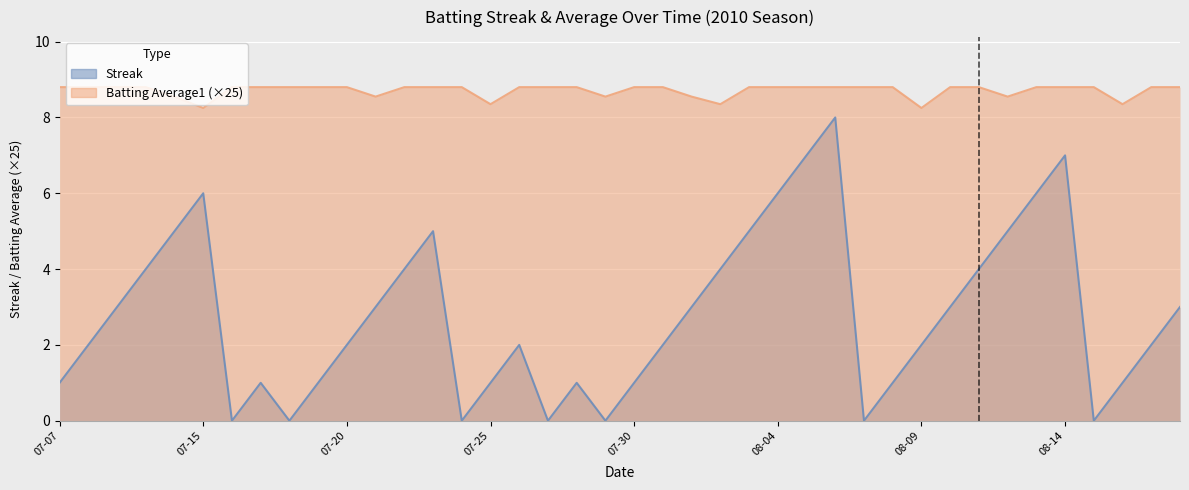

Reading right to left, list all the values displayed in this chart.

Streak: 3.0	2.0	1.0	0.0	7.0	6.0	5.0	4.0	3.0	2.0	1.0	0.0	8.0	7.0	6.0	5.0	4.0	3.0	2.0	1.0	0.0	1.0	0.0	2.0	1.0	0.0	5.0	4.0	3.0	2.0	1.0	0.0	1.0	0.0	6.0	5.0	4.0	3.0	2.0	1.0
Batting Average1: 8.8	8.8	8.3	8.8	8.8	8.8	8.6	8.8	8.8	8.2	8.8	8.8	8.8	8.8	8.8	8.8	8.3	8.6	8.8	8.8	8.6	8.8	8.8	8.8	8.3	8.8	8.8	8.8	8.6	8.8	8.8	8.8	8.8	8.8	8.2	8.6	8.8	8.8	8.8	8.8